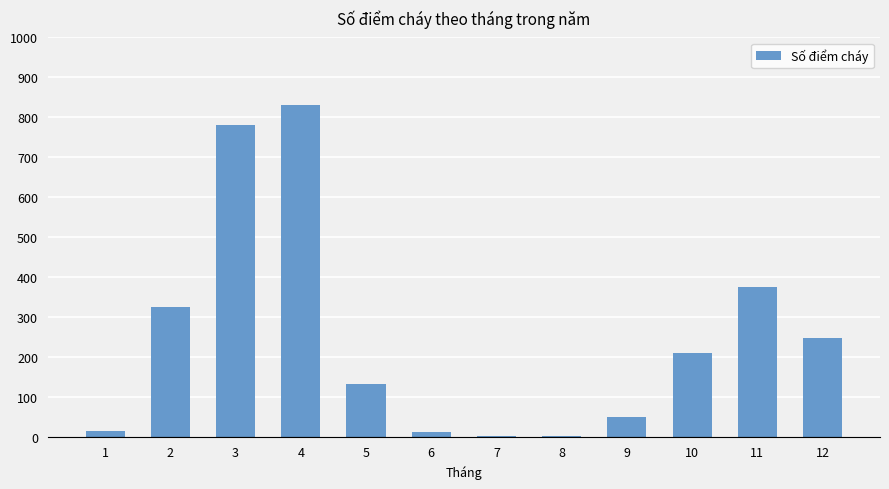

What is the ratio of the value at 4 to the value at 5?

6.2